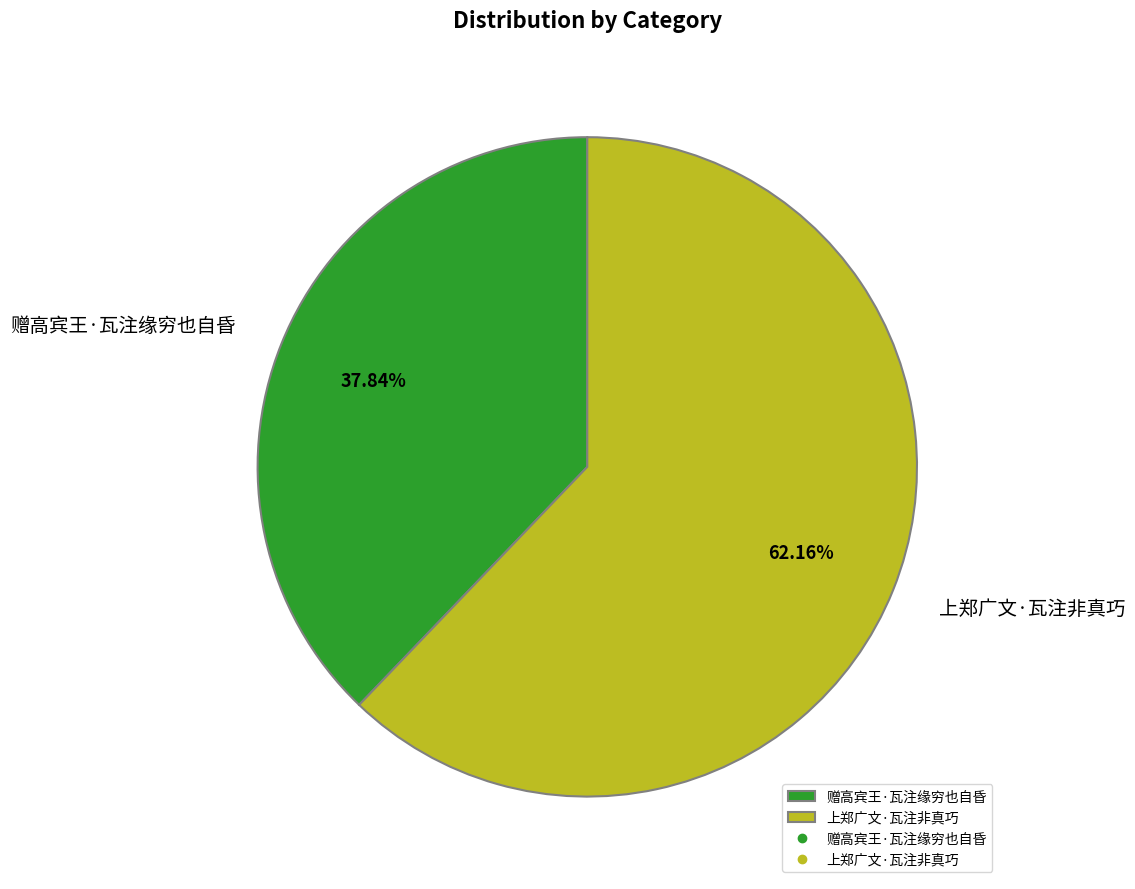

Is 上郑广文·瓦注非真巧 the majority of the pie?

Yes